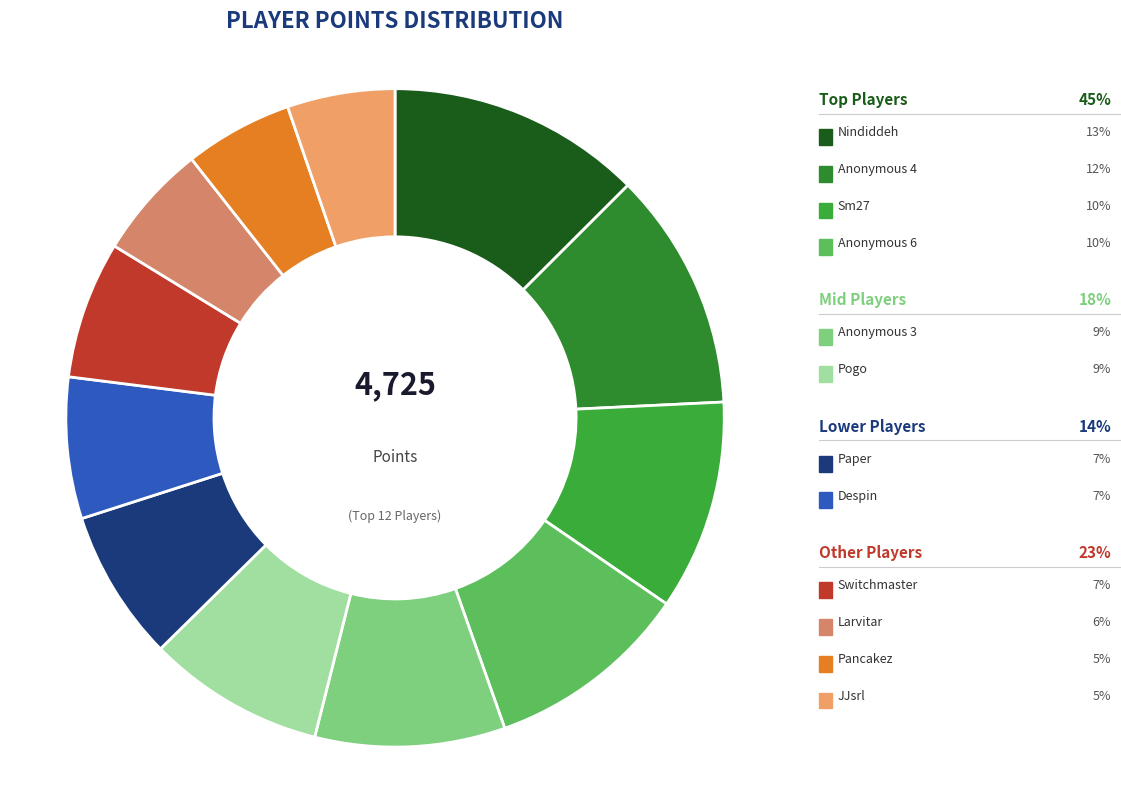

How many slices are in this pie chart?

12